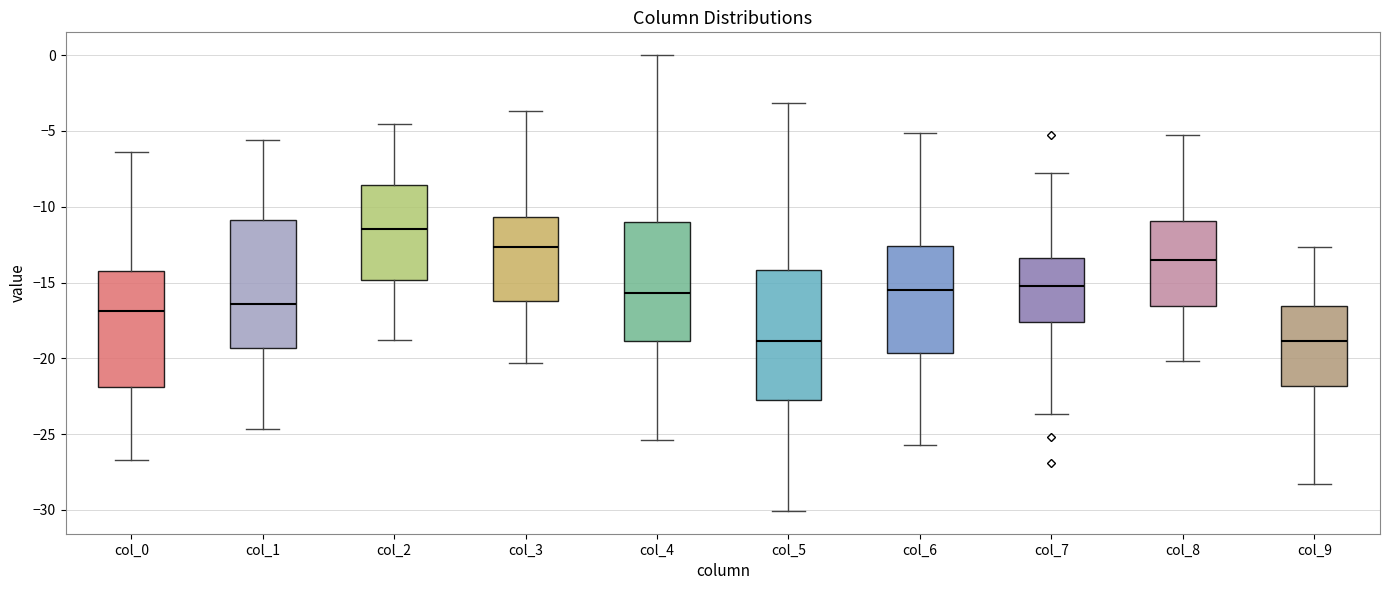

Reading left to right, read every box against the y-axis: the position of its median line, the range the box covers, and the ends of its whiskers. The values are not printed on the chart, so give them approximately, as read against the axis.

col_0: median -17.0, box -22.0 to -14.0, whiskers -26.5 to -6.5
col_1: median -16.5, box -19.5 to -11.0, whiskers -24.5 to -5.5
col_2: median -11.5, box -15.0 to -8.5, whiskers -19.0 to -4.5
col_3: median -12.5, box -16.0 to -10.5, whiskers -20.5 to -3.5
col_4: median -15.5, box -19.0 to -11.0, whiskers -25.5 to 0.0
col_5: median -19.0, box -23.0 to -14.0, whiskers -30.0 to -3.0
col_6: median -15.5, box -19.5 to -12.5, whiskers -25.5 to -5.0
col_7: median -15.0, box -17.5 to -13.5, whiskers -23.5 to -8.0
col_8: median -13.5, box -16.5 to -11.0, whiskers -20.0 to -5.5
col_9: median -19.0, box -22.0 to -16.5, whiskers -28.5 to -12.5